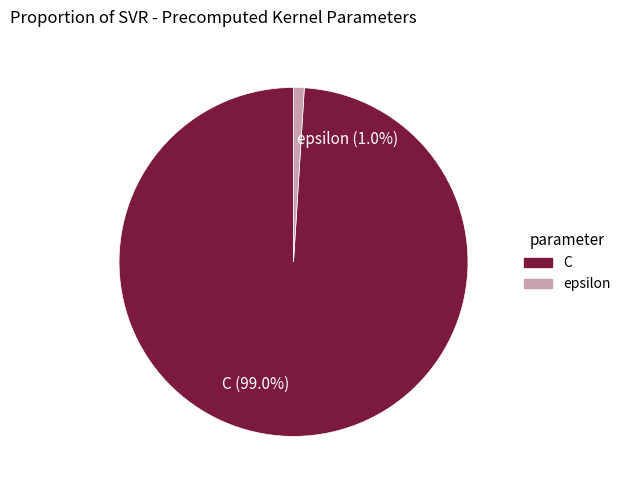

To the nearest percent, what portion does epsilon represent?

1%